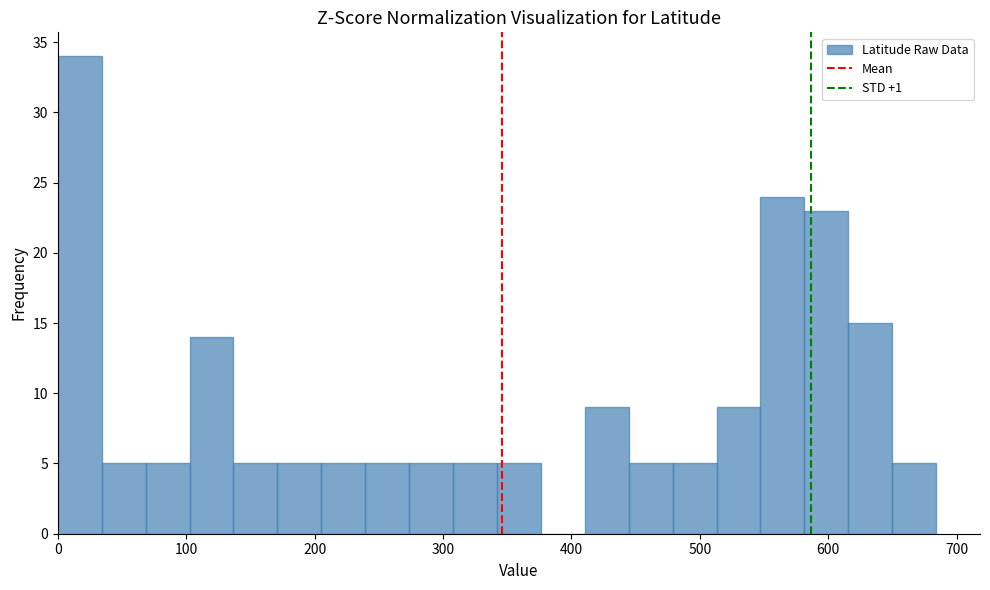

Read against the x-axis, roughly where is the centre of the tallest bar?

20